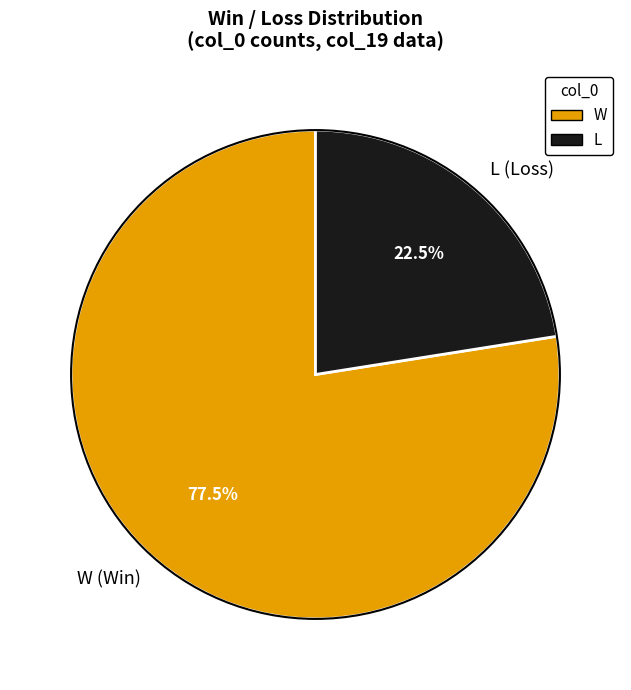

Which has a higher value, L (Loss) or W (Win)?

W (Win)